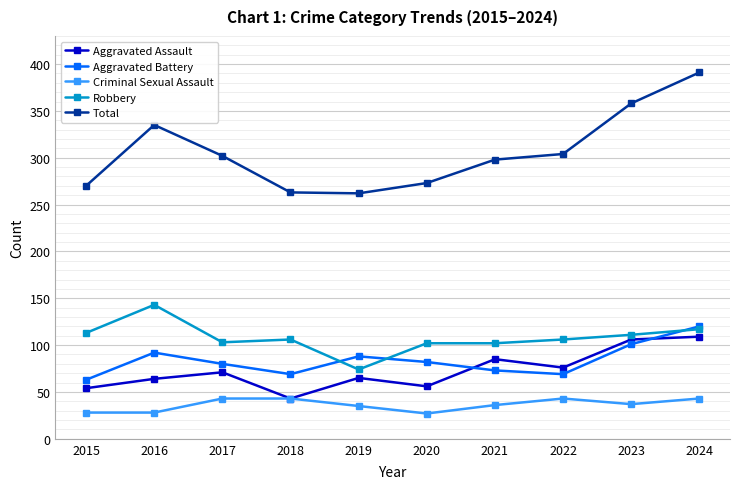

At how many categories does at least one series exceed 245?

10